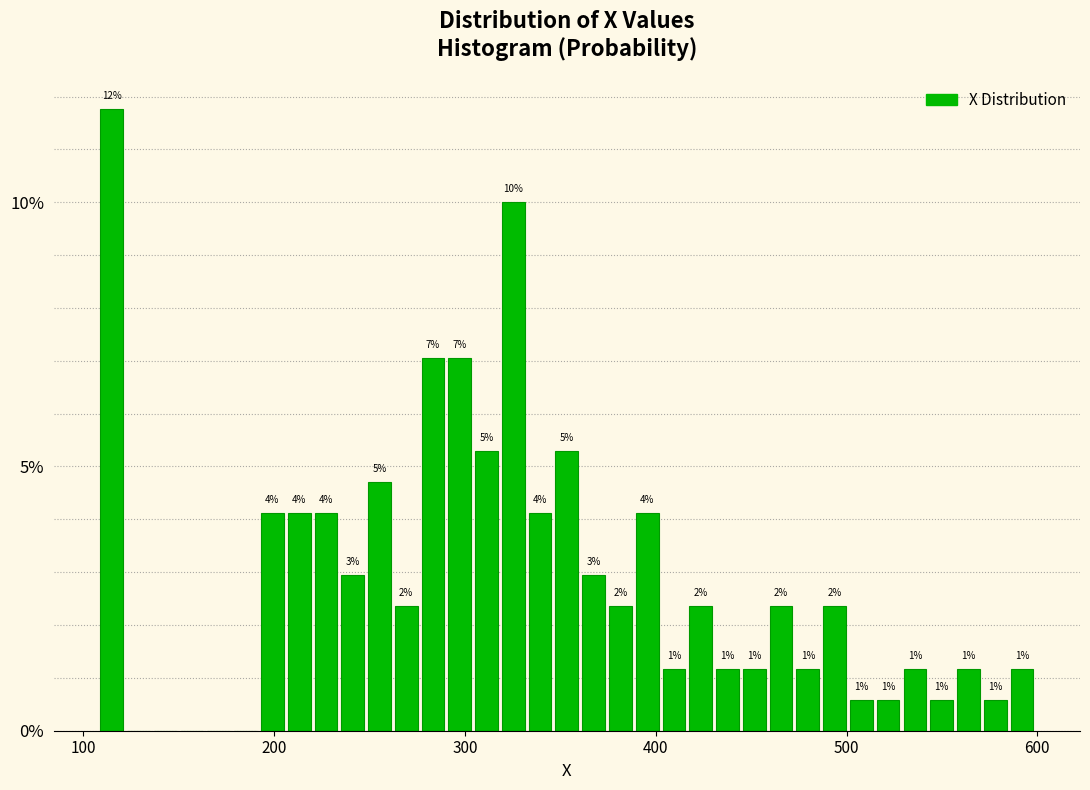

Around what value on the x-axis is the tallest bar? Give the approximate position of its centre, as read against the axis.

110